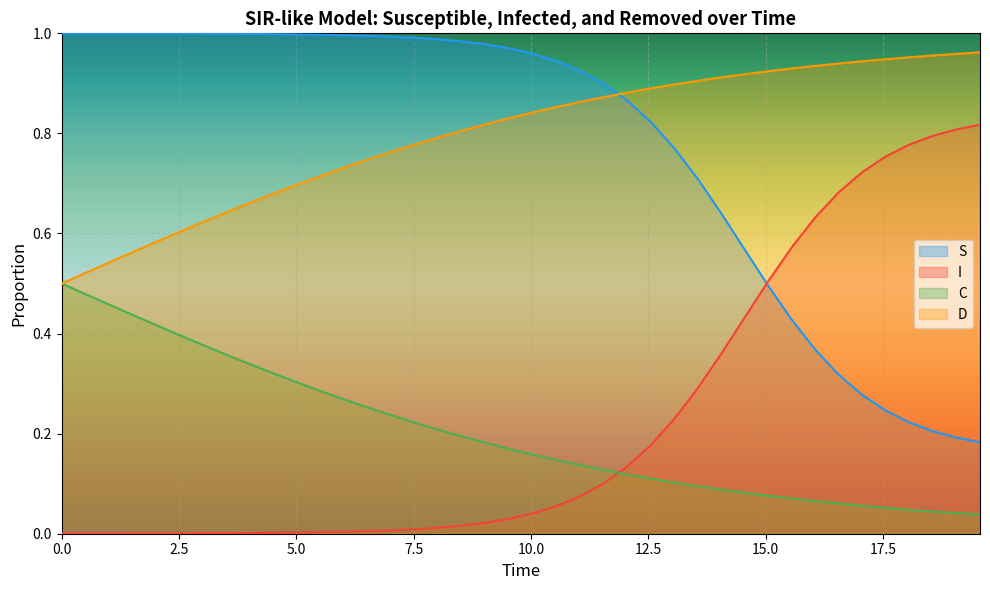

Which series has the largest range (max minus min)?

I